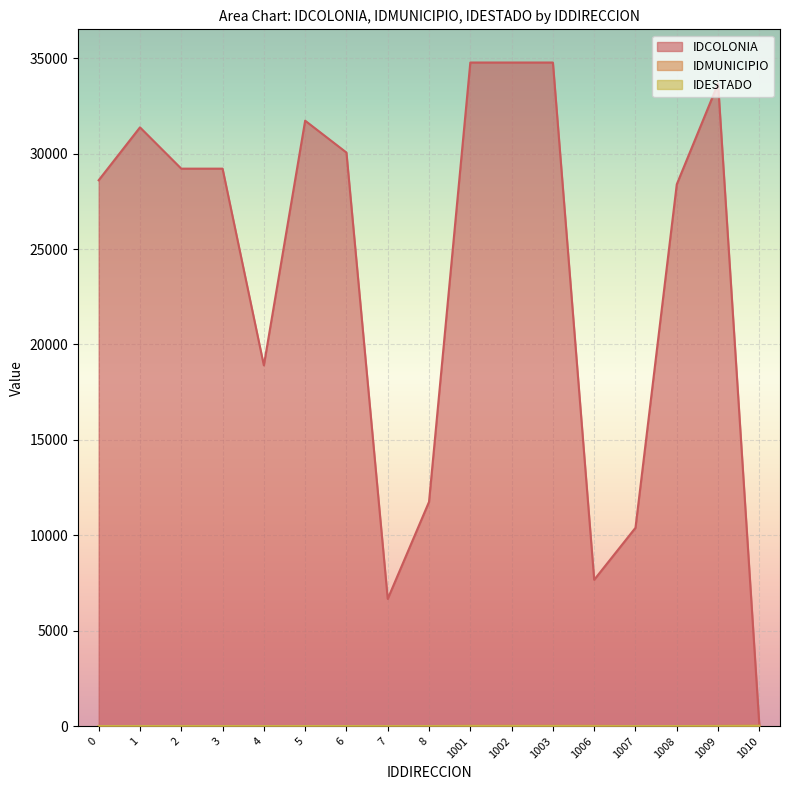

At which label is IDMUNICIPIO closest to 18?

1009